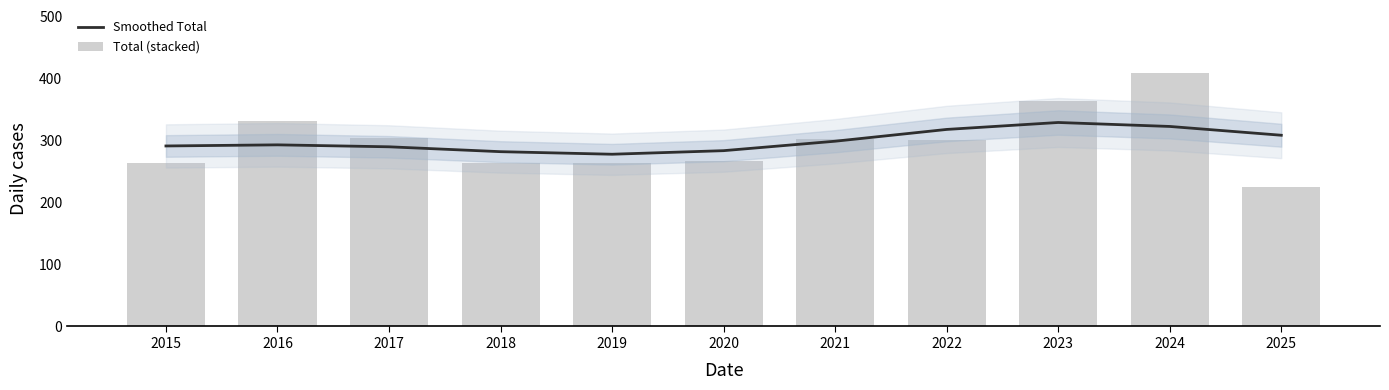

How many data points in Smoothed Total are less than 292?

5